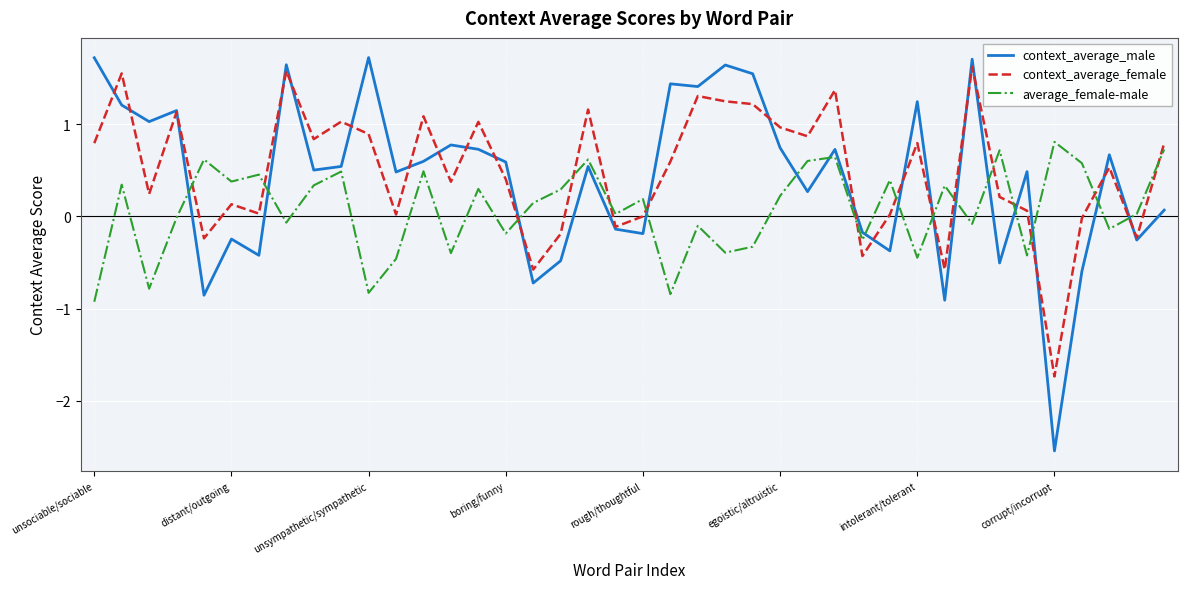

What is the highest value of the context_average_male series?

1.7